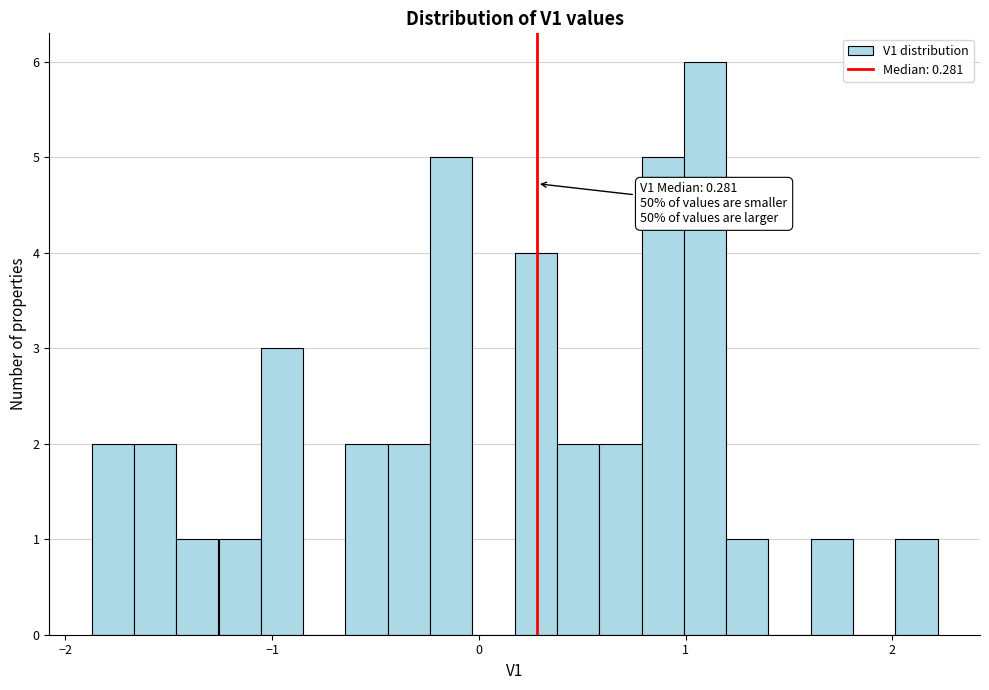

Read against the x-axis, roughly where is the centre of the tallest bar?

1.1